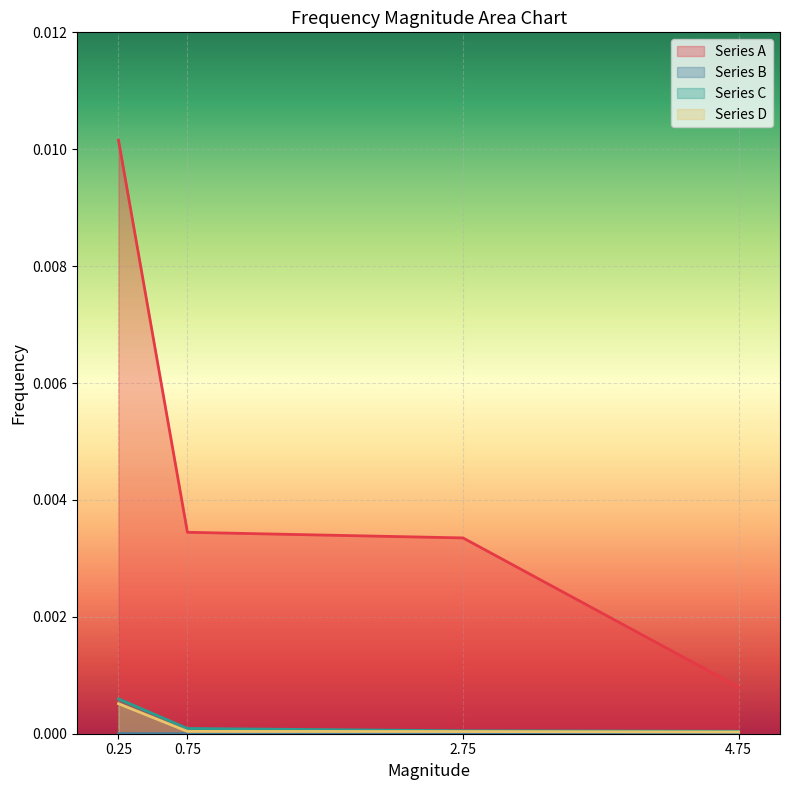

True or false: Series C has more than 1 interior local peaks.

False